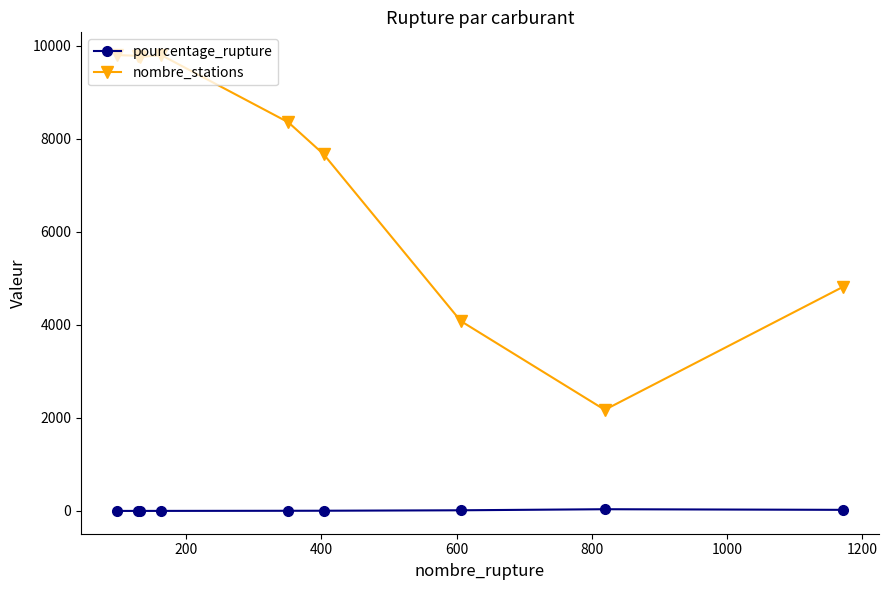

What is the difference between the second highest and second lowest values in the nombre_stations series?

5718.0